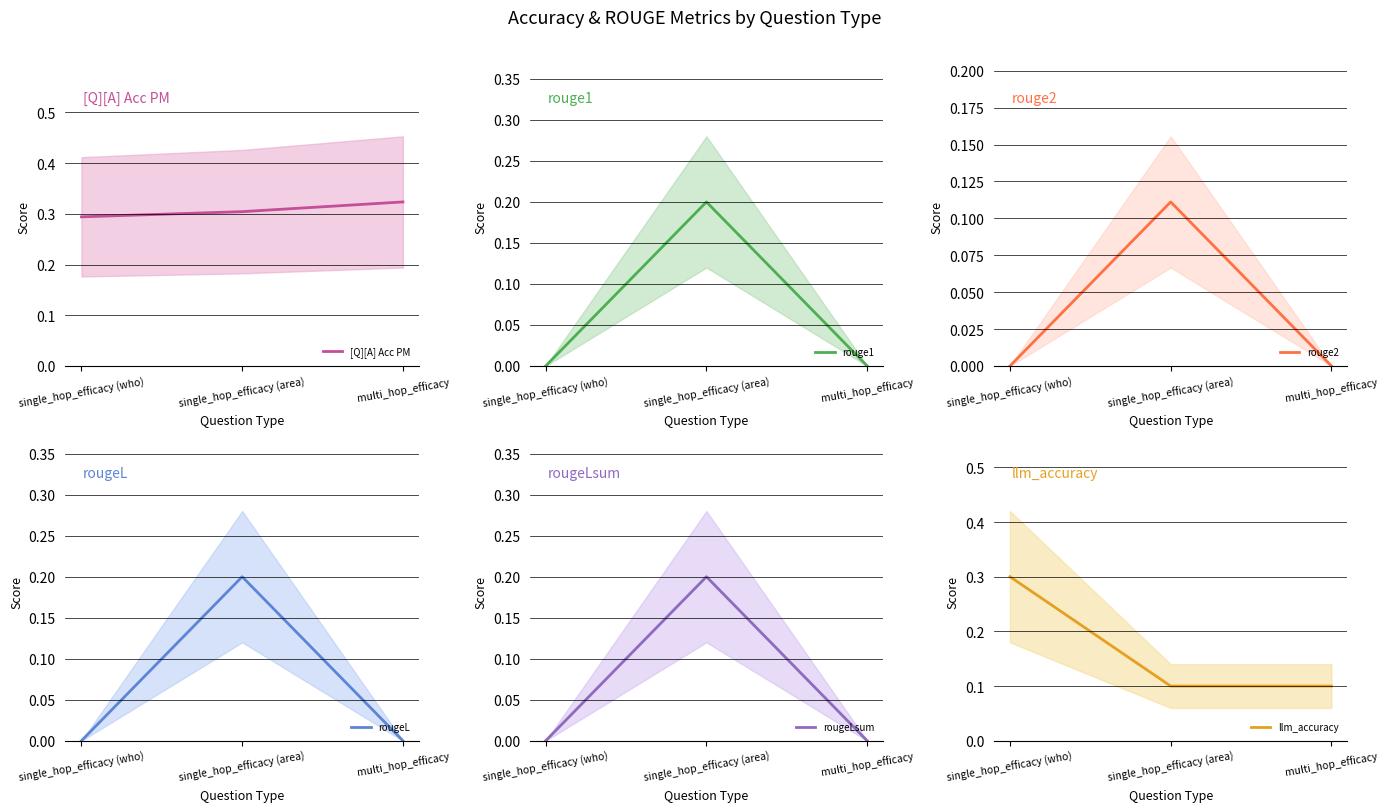

What is the label of the 3rd point from the right?

single_hop_efficacy (who)